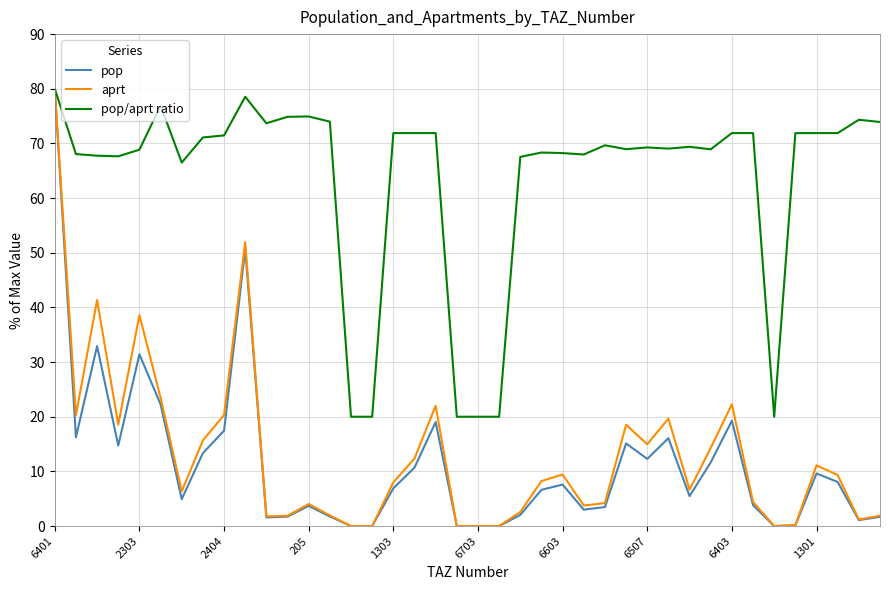

Which series has the largest total across all categories?

pop/aprt ratio